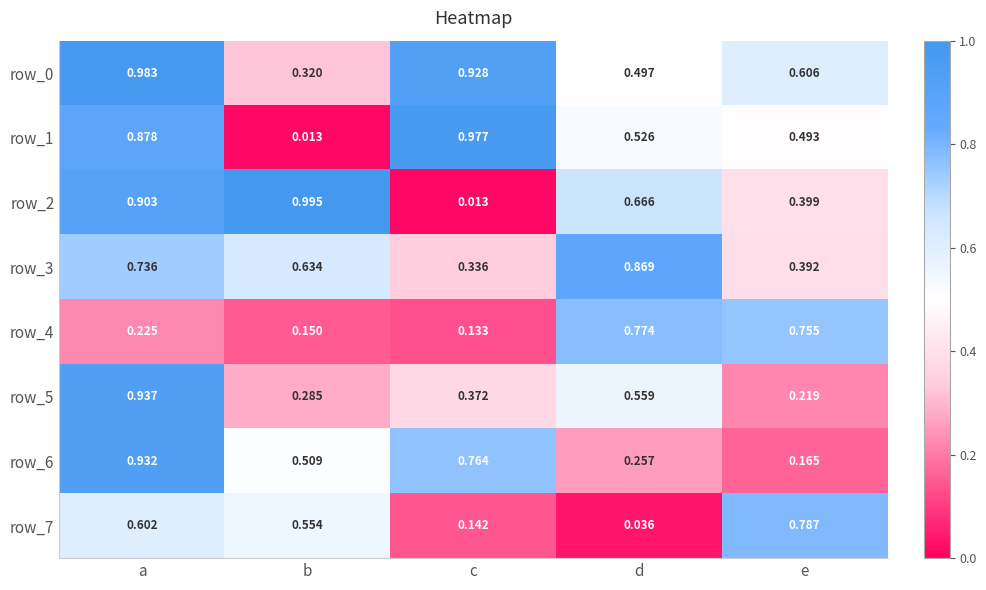

At which label does row_5 reach its peak?

a